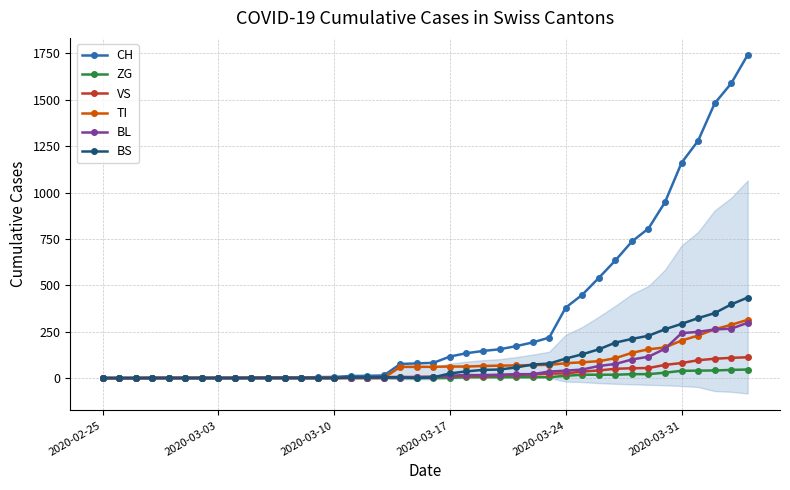

Which series has the largest total across all categories?

CH